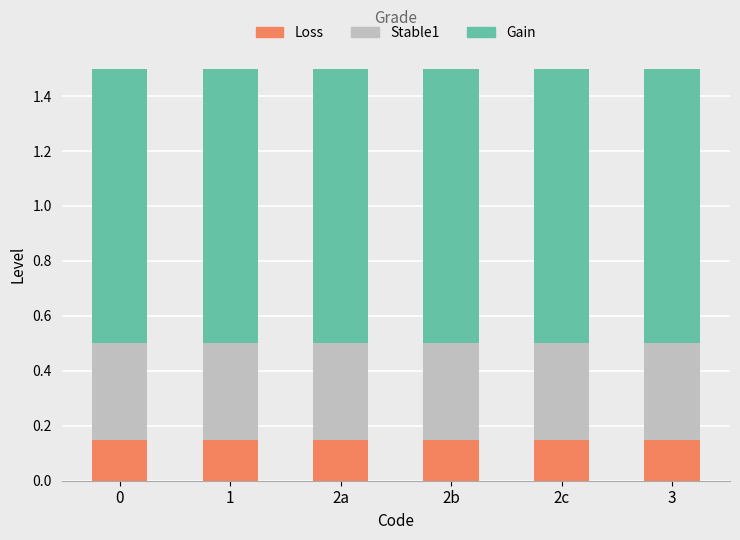

What is the total value across all series at 2a?

1.5